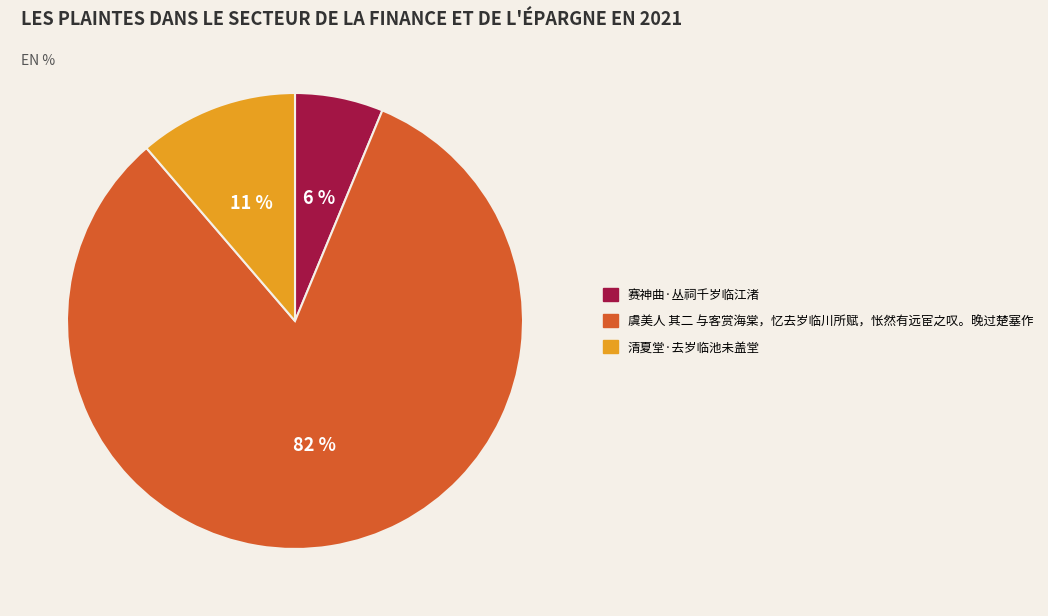

Is there a majority slice in this chart?

Yes